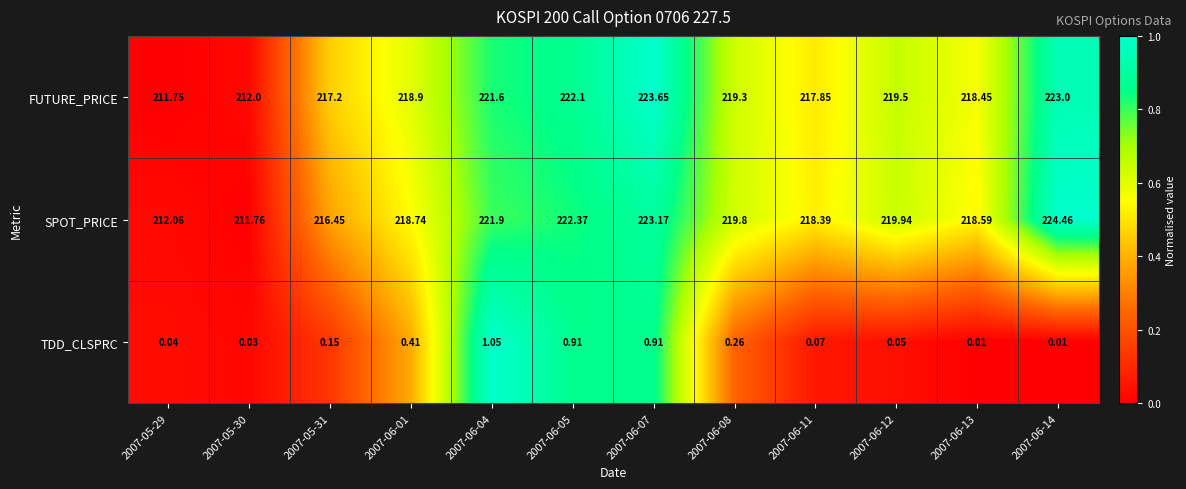

Which series has the largest range (max minus min)?

SPOT_PRICE